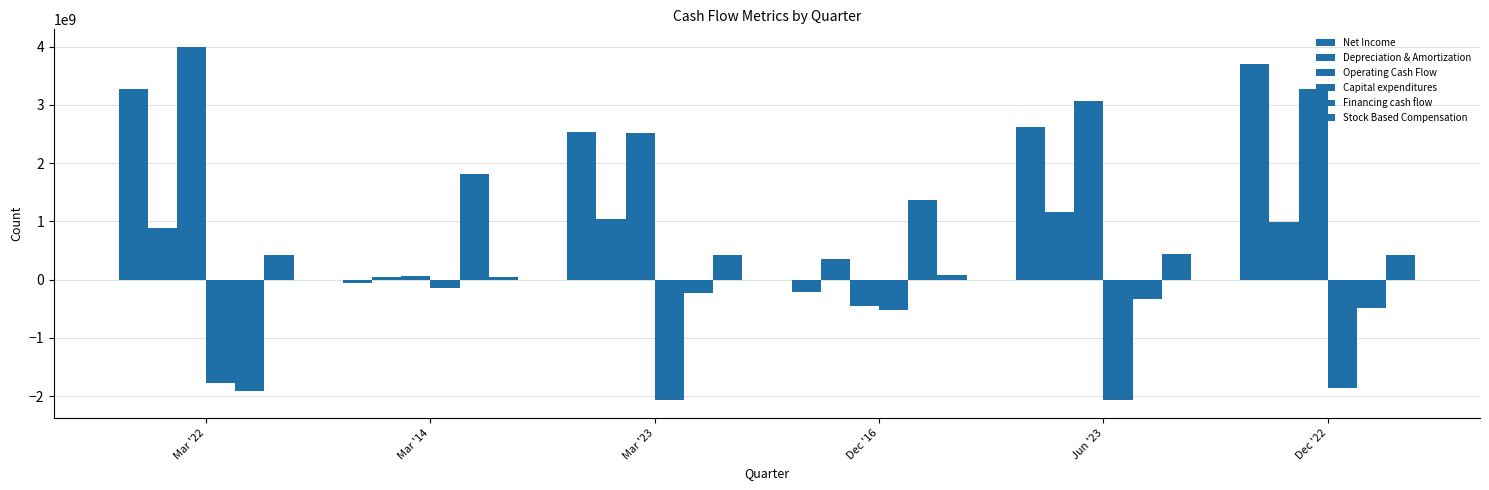

The Stock Based Compensation series shows 632022145 at Mar '23. True or false?

False